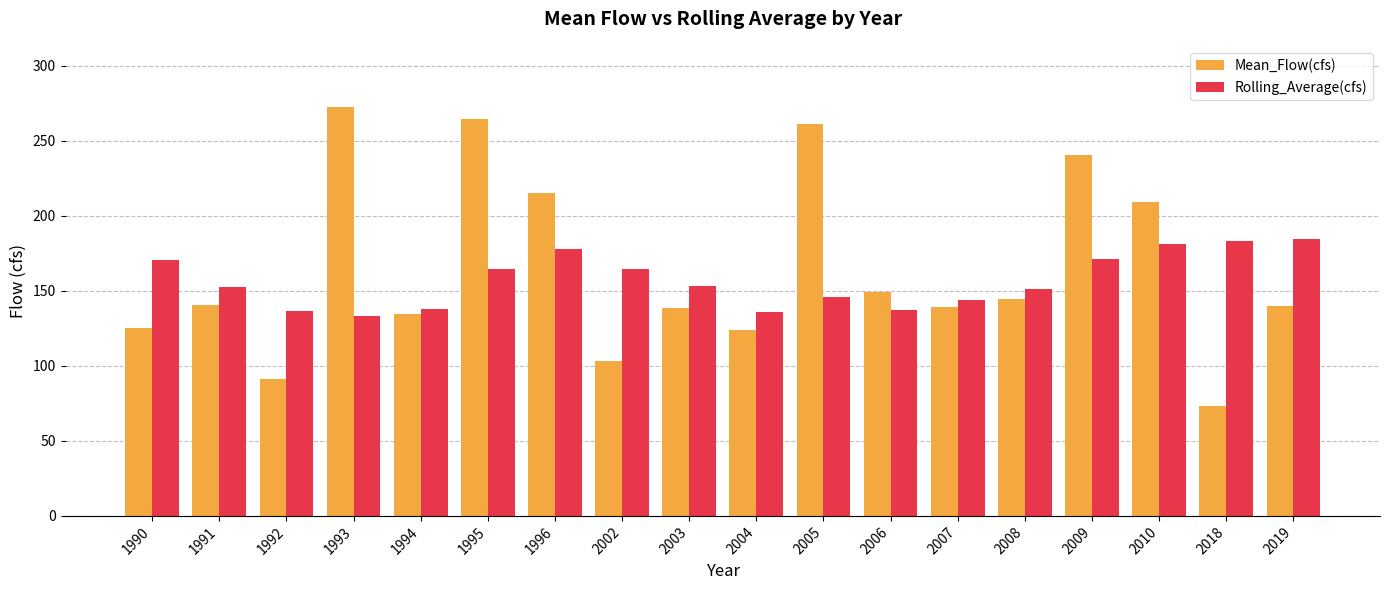

What is the value of the Mean_Flow(cfs) bar at the 2nd from the left?

140.6